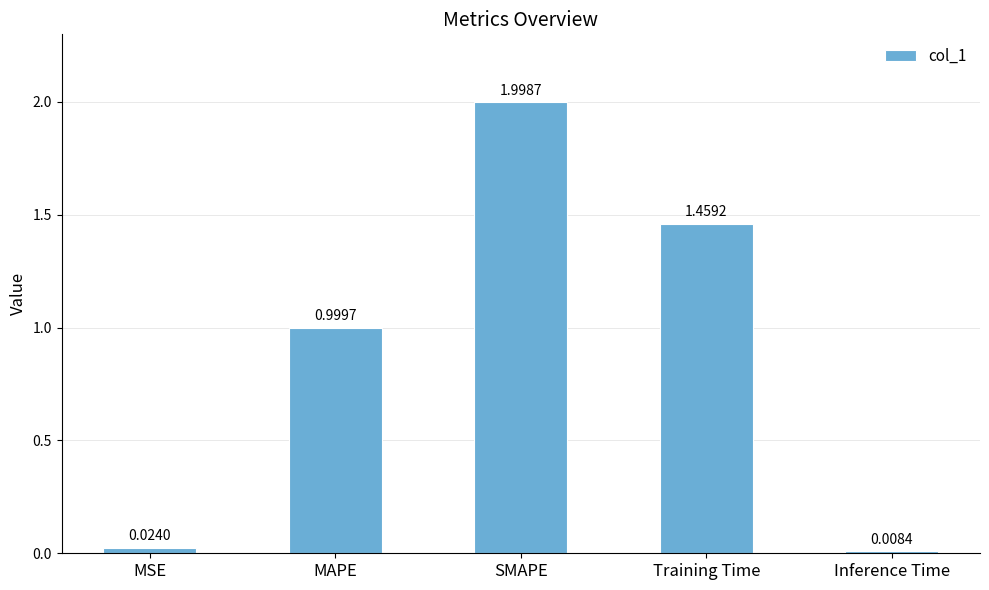

What is the greatest value displayed?

2.0